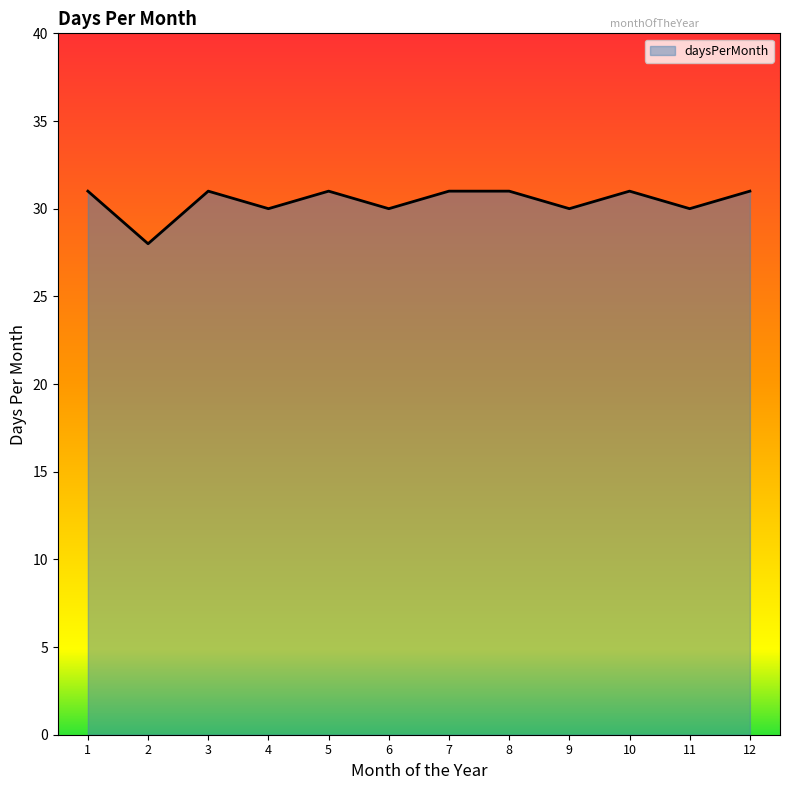

What is the approximate value at 10?

31